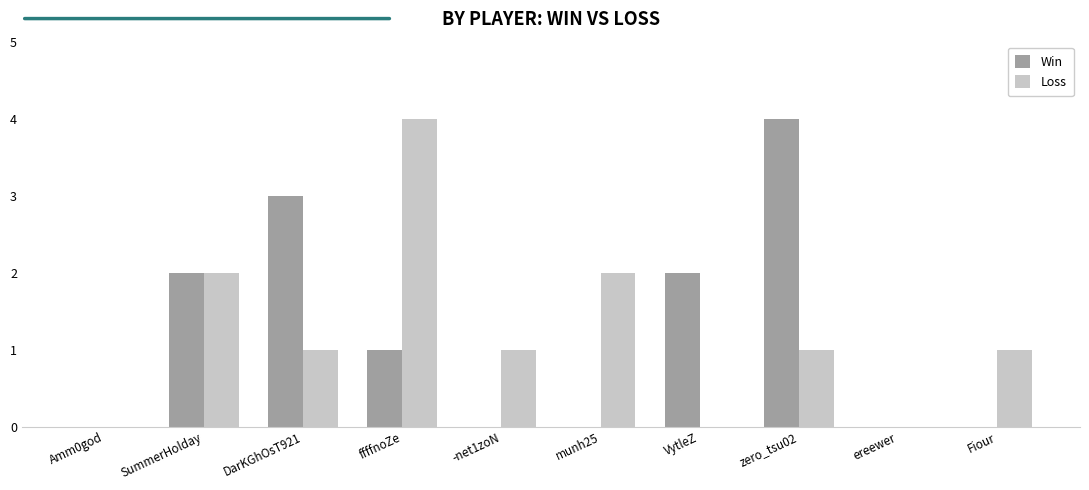

What is the difference between the Win values at zero_tsu02 and VytleZ?

2